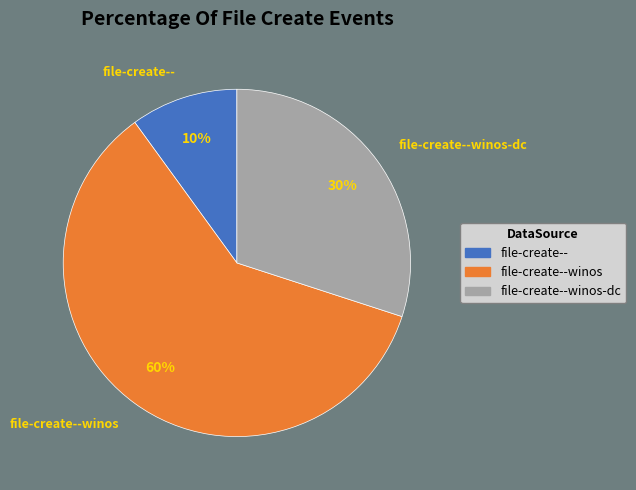

Does file-create--winos account for over 50% of the chart?

Yes